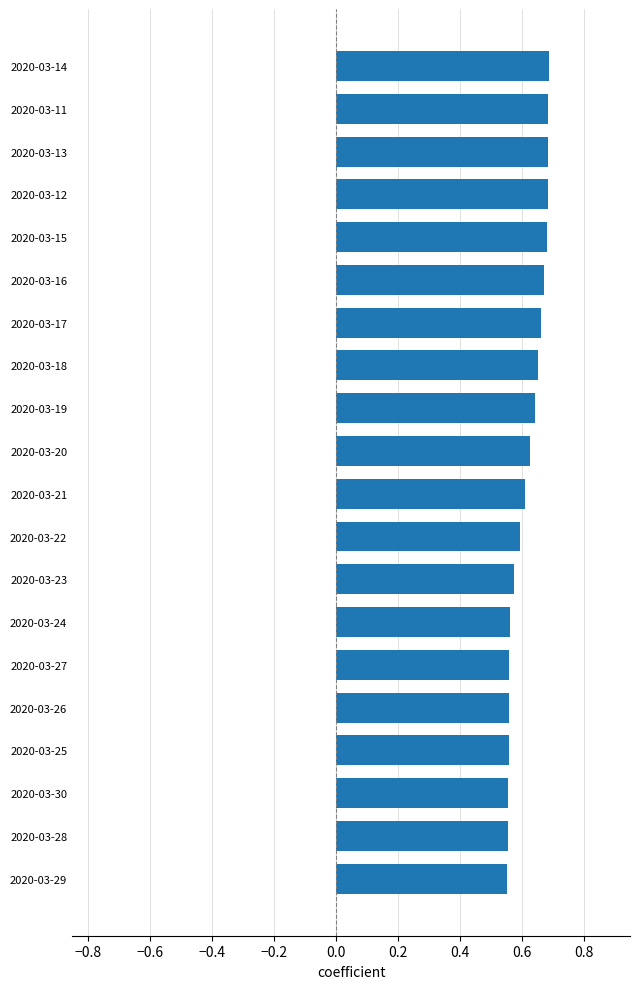

What position from the top is 2020-03-19?

9